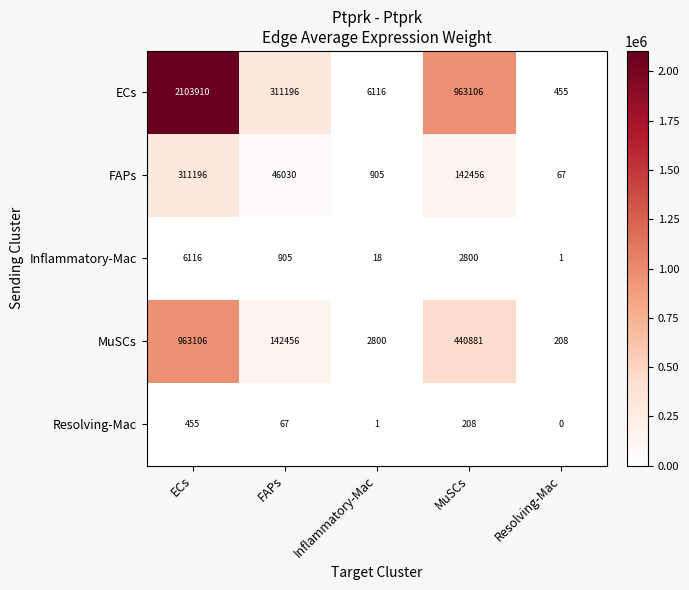

True or false: Resolving-Mac has a value of 814 at ECs.

False